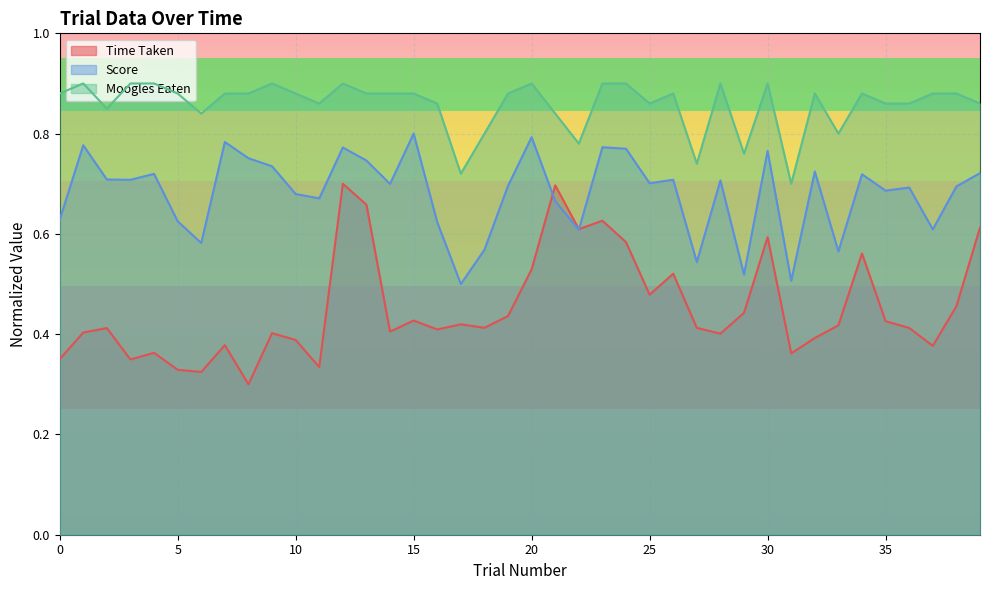

Where do Time Taken and Score first cross each other?

20 and 21